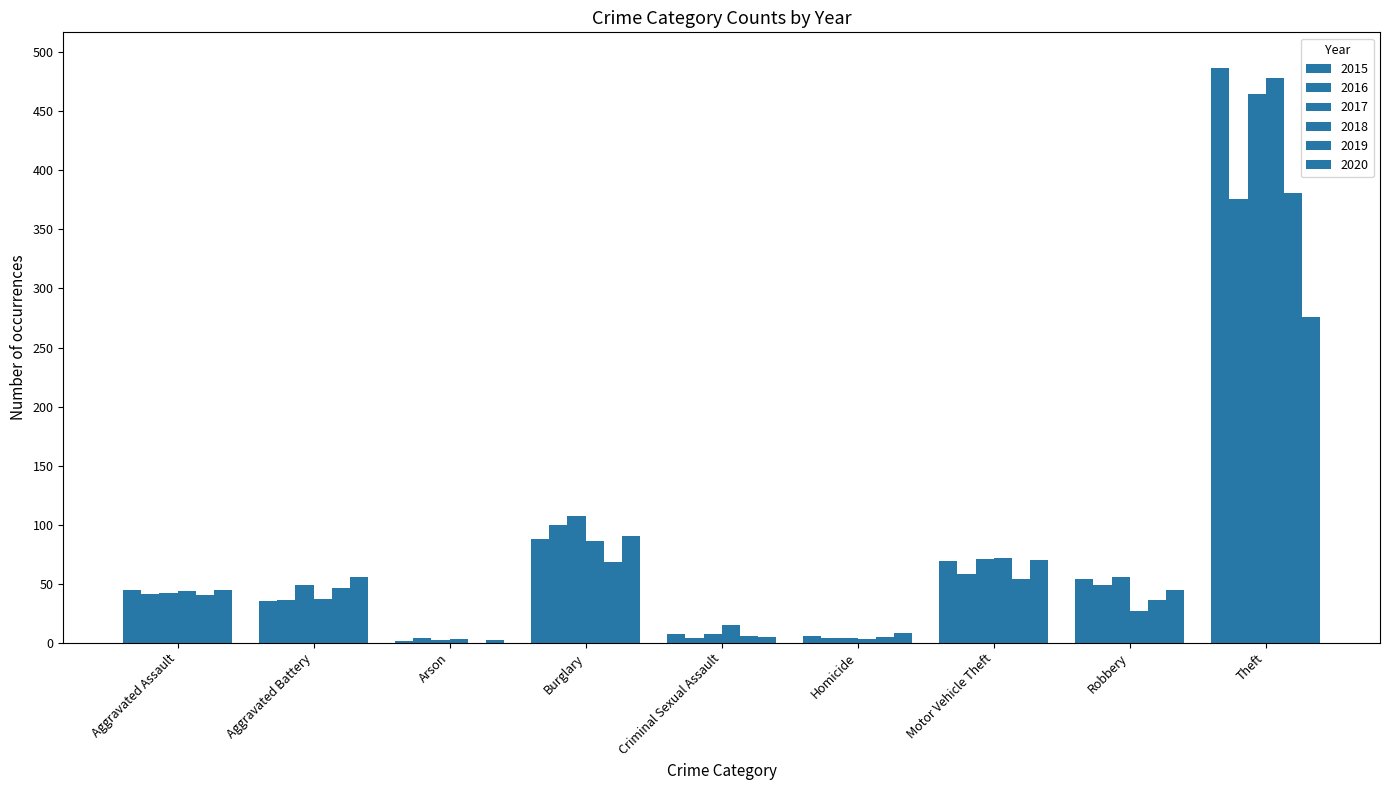

How many groups of bars are there?

9